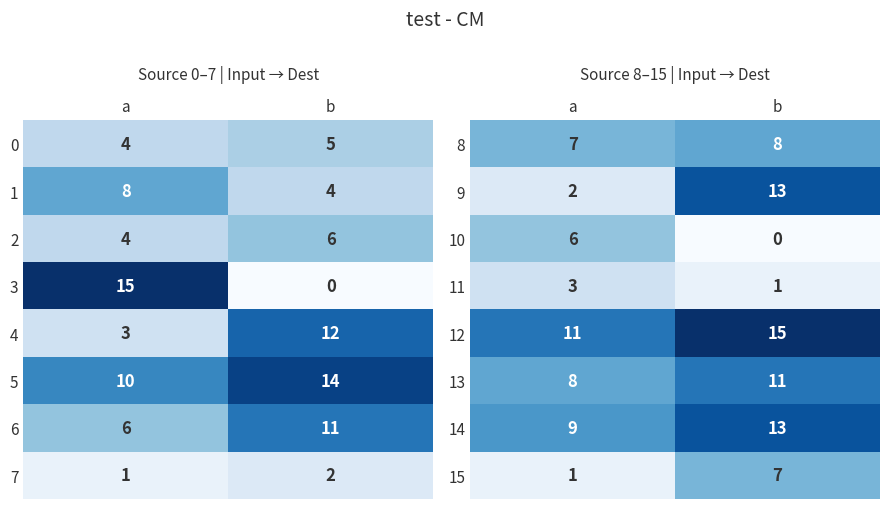

What value does the 9 series have at b?

13